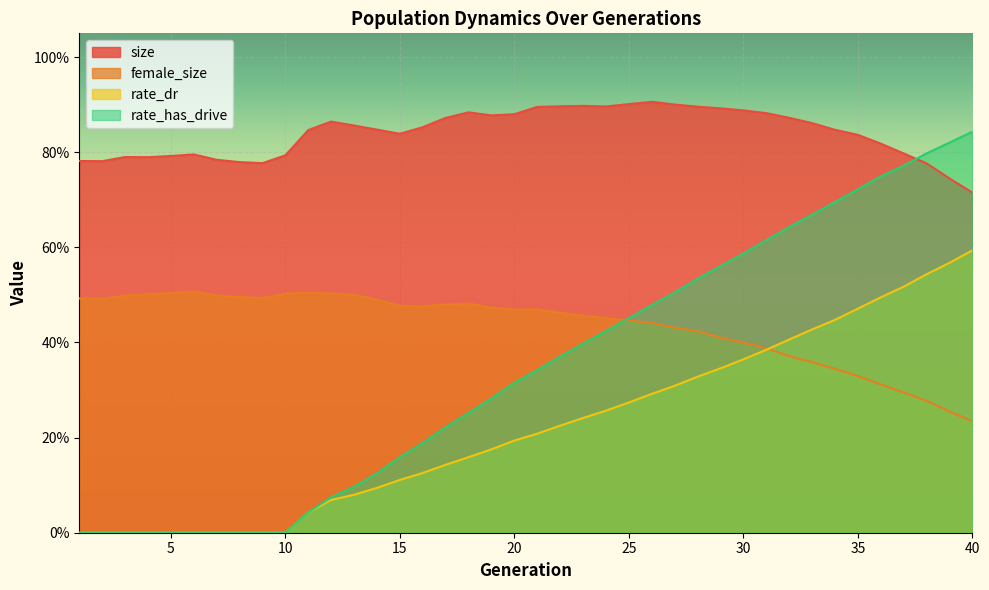

At 23, list the series in order from largest to smallest.

size, female_size, rate_has_drive, rate_dr